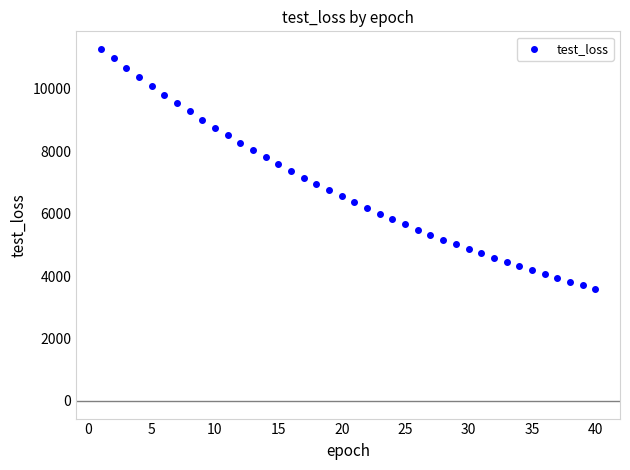

What is the range of X values (max minus min)?

39.0